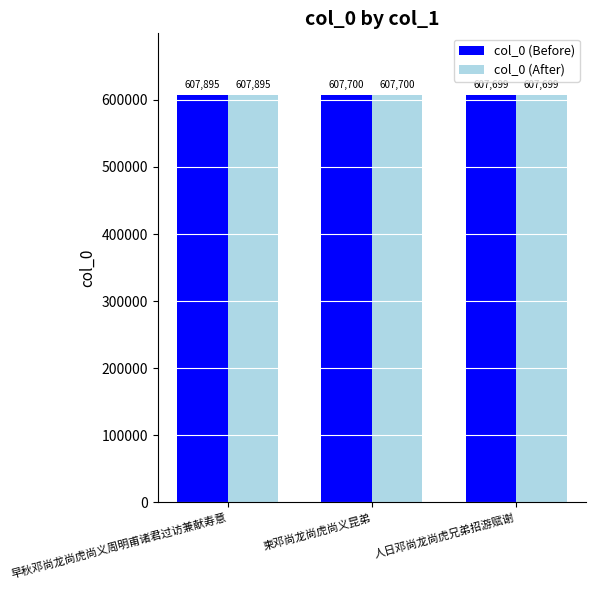

What is the label of the 2nd bar from the left?

柬邓尚龙尚虎尚义昆弟